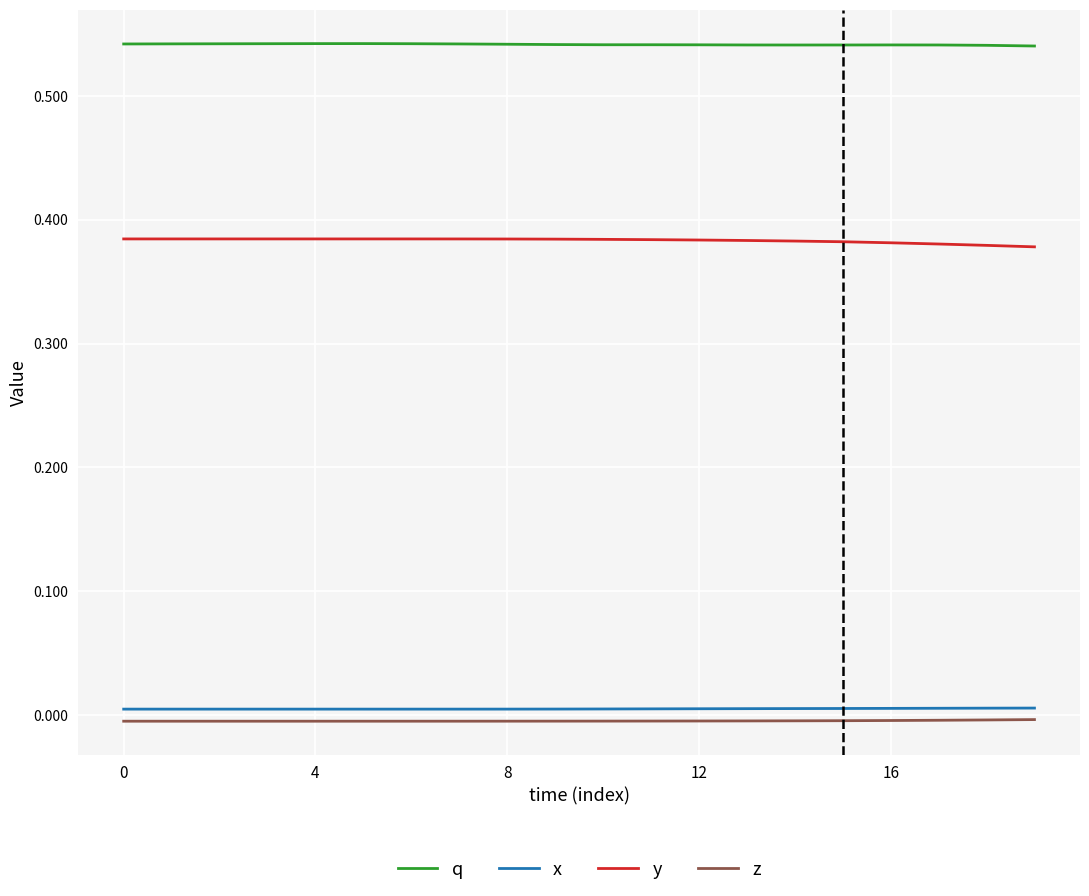

Which series has the largest total across all categories?

q